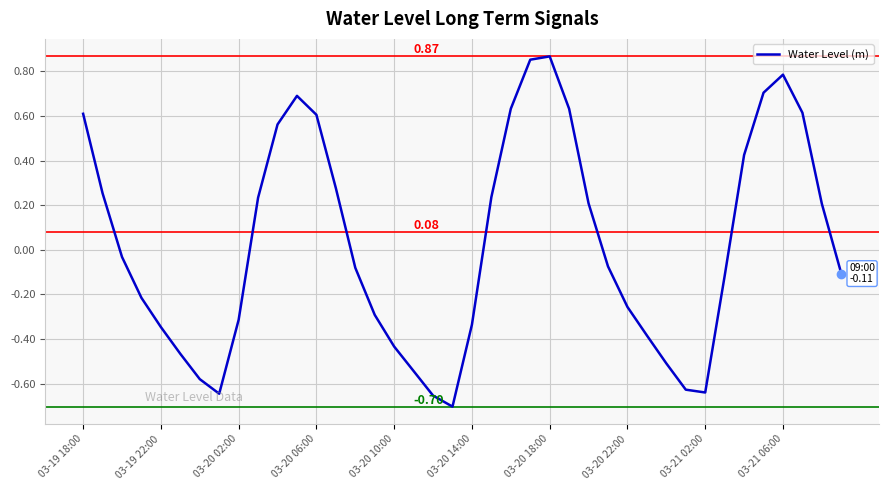

What is the difference between the maximum and minimum values?

1.6